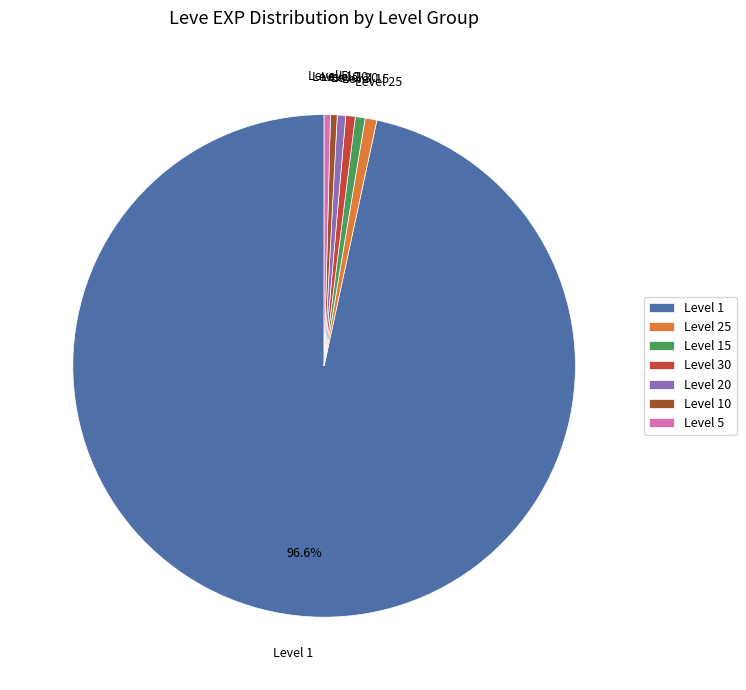

Which slice is the largest?

Level 1